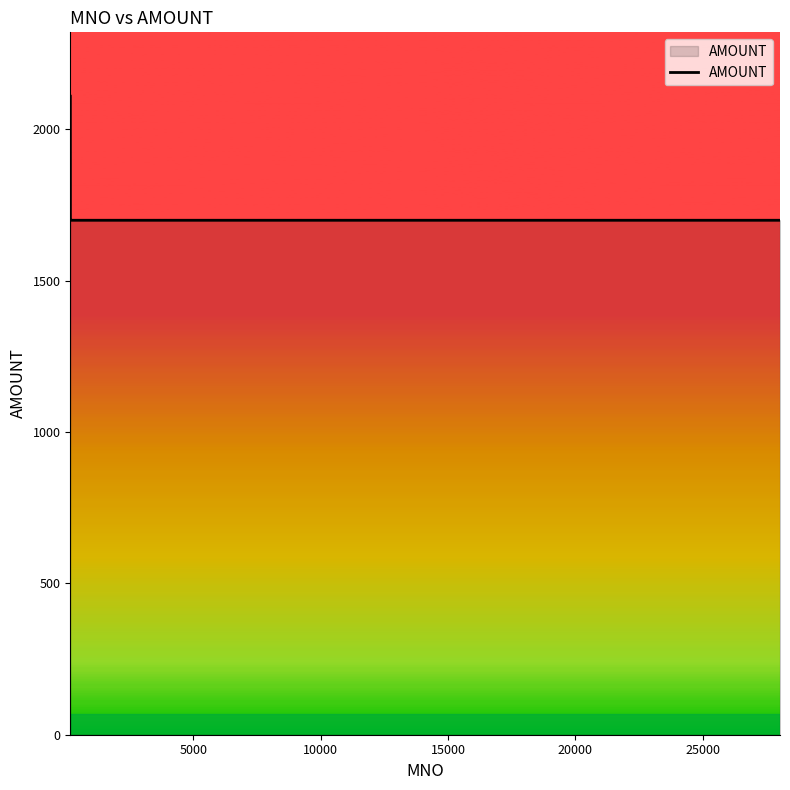

What is the minimum value shown in the chart?

1700